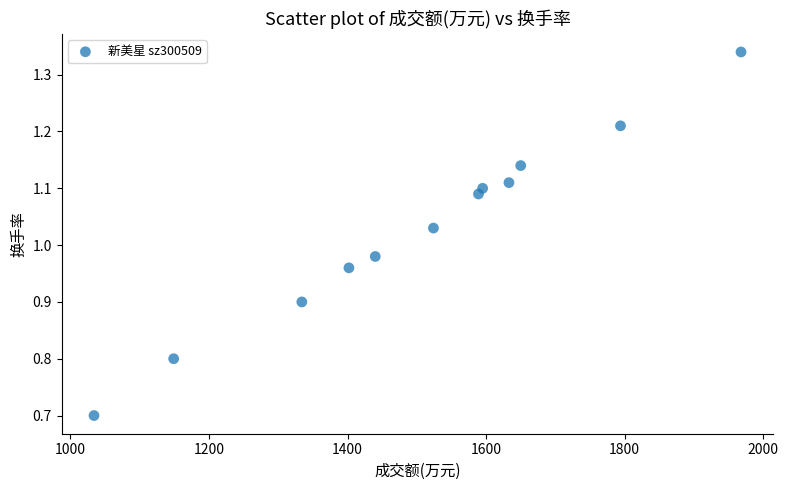

What is the average X value?

1509.3